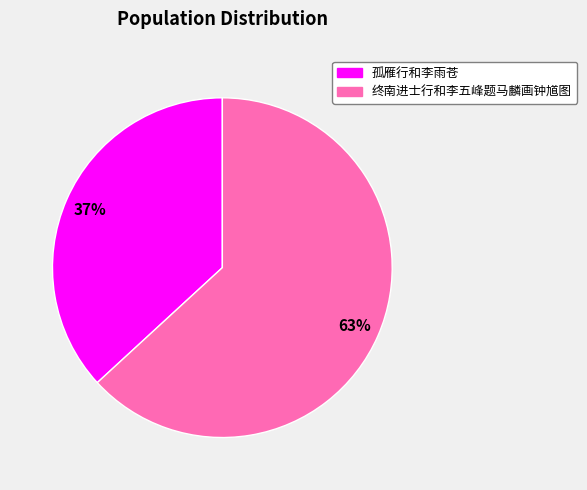

What is the largest slice in the pie chart?

终南进士行和李五峰题马麟画钟馗图